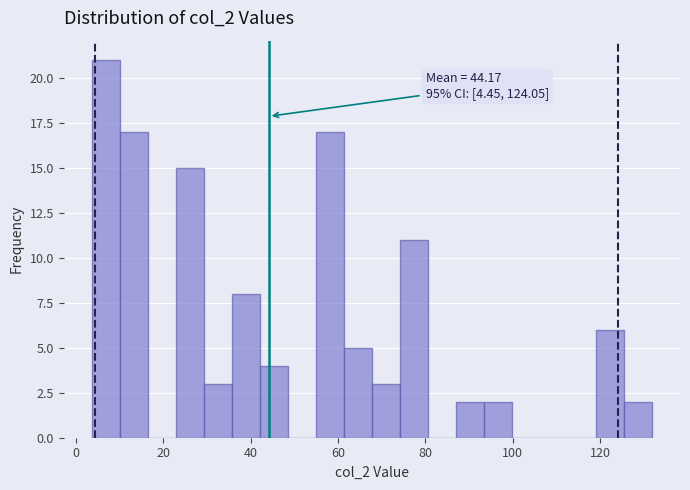

Around what value on the x-axis is the tallest bar? Give the approximate position of its centre, as read against the axis.

6